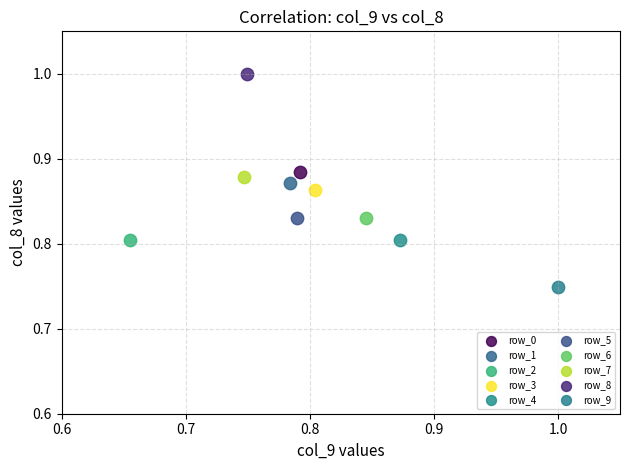

Which series contains the lowest Y value?

row_9